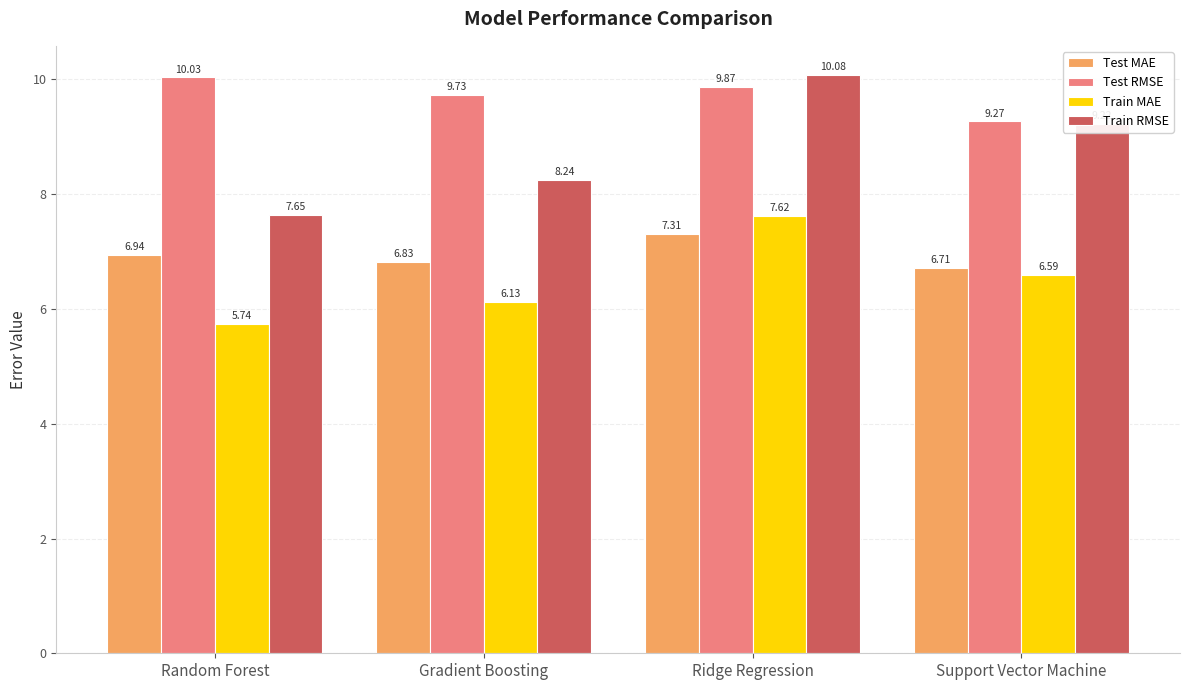

True or false: Test RMSE has a value of 10.0 at Random Forest.

True